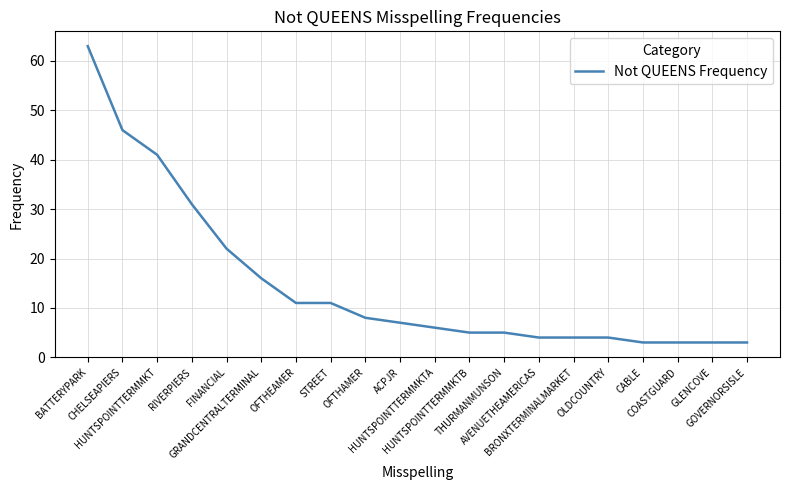

What is the maximum value shown in the chart?

63